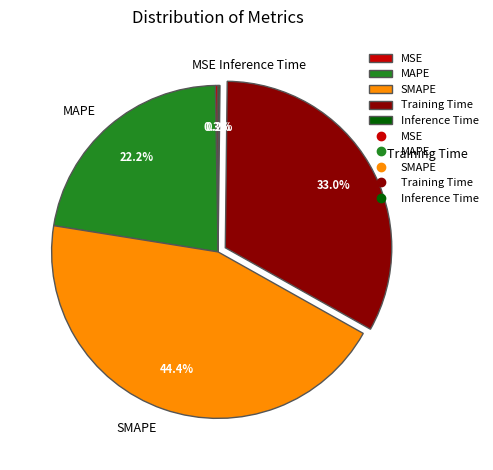

What portion of the pie excludes MAPE?

77.8%